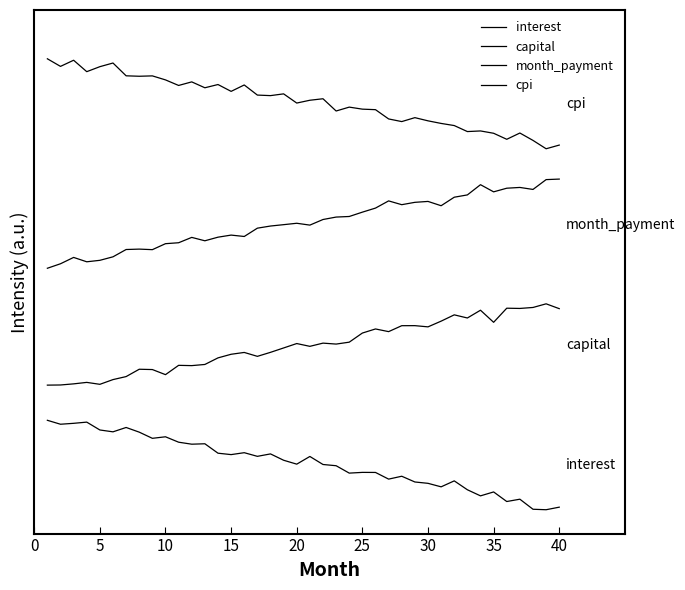

Is this an area chart (filled region under the line)?

No